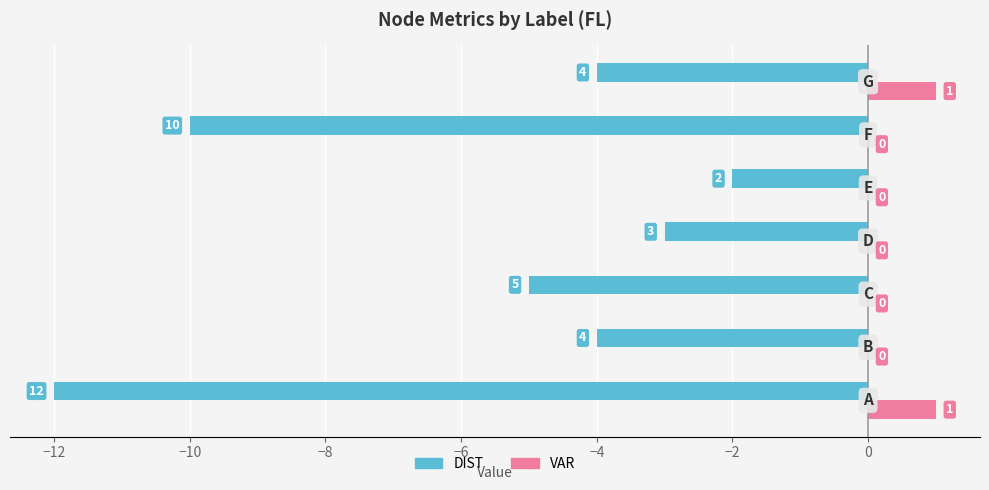

How many DIST values are between -10 and -3?

5